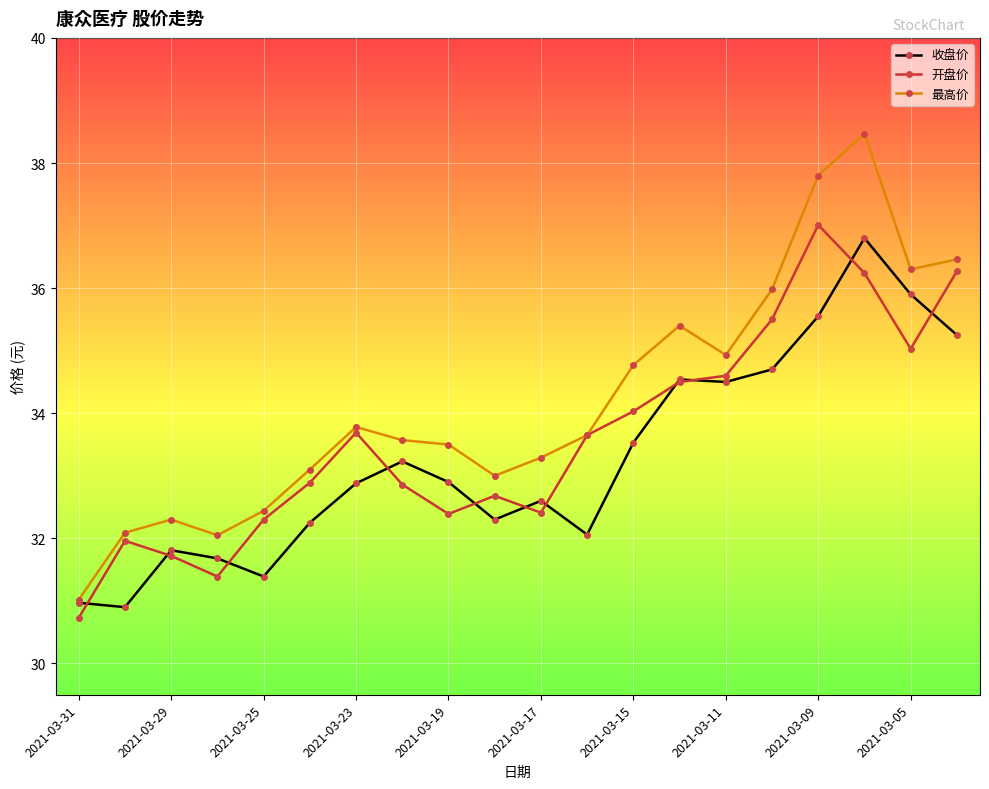

What is the sum of all 开盘价 values?

671.9